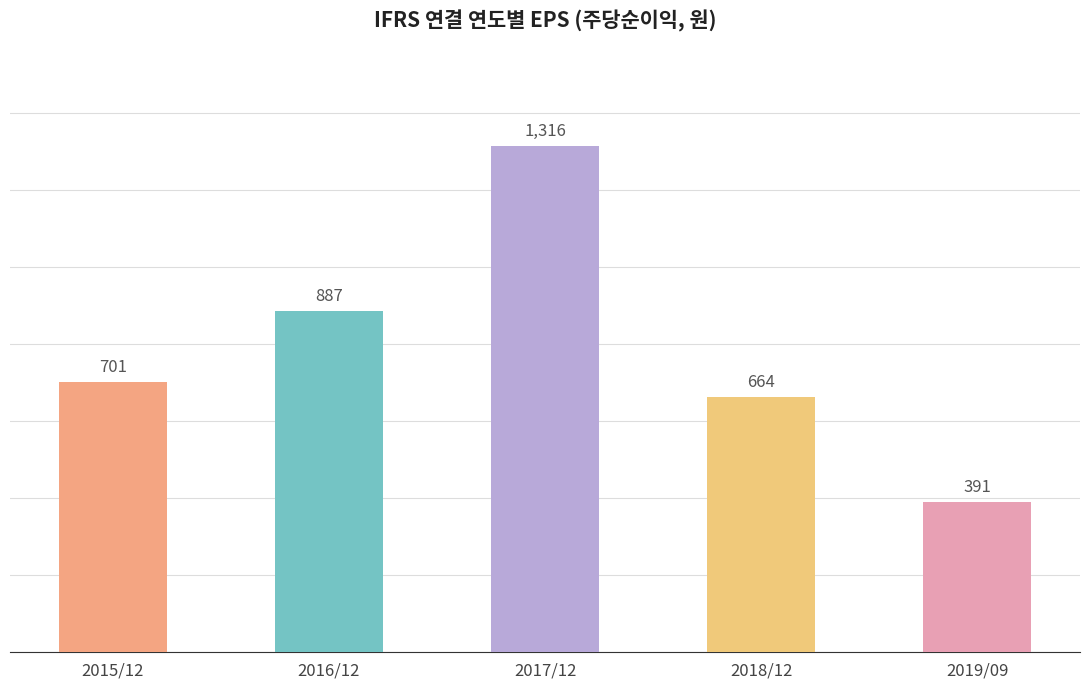

What is the approximate value at 2016/12, to the nearest 50?

900